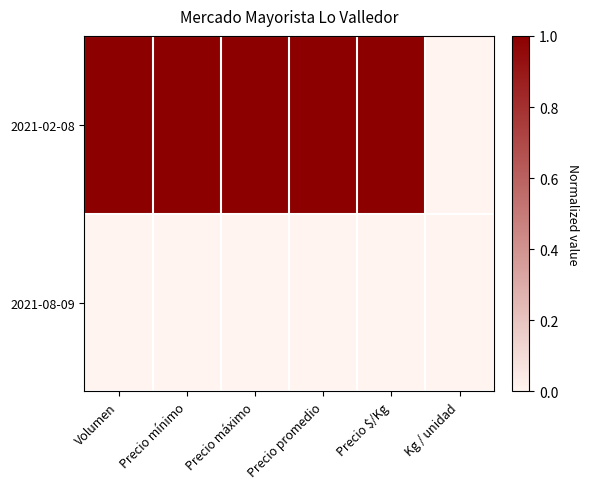

At which category does the chart reach its peak across all series?

Volumen